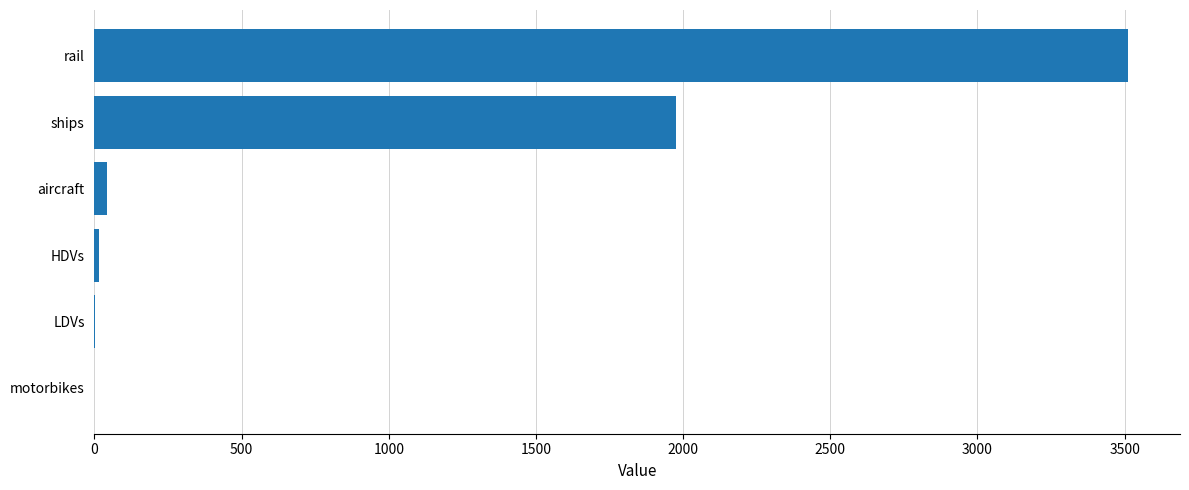

What is the change in value from ships to rail?

+1537.9